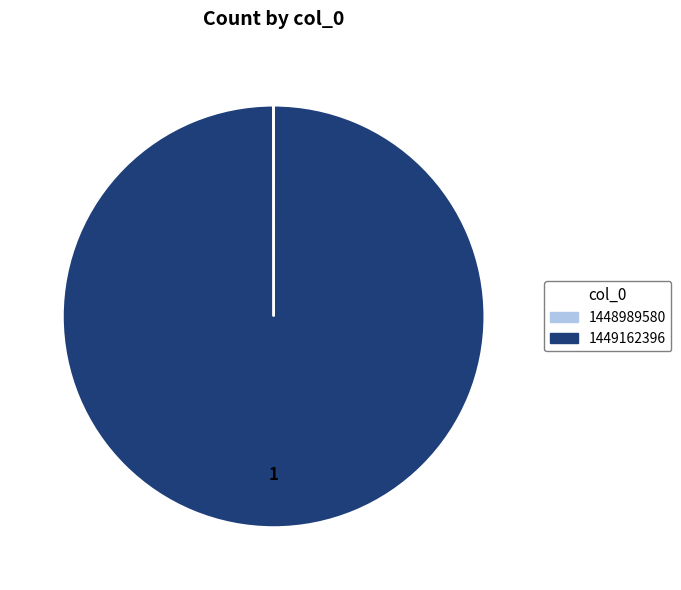

Which slice represents more than half of the pie?

1449162396